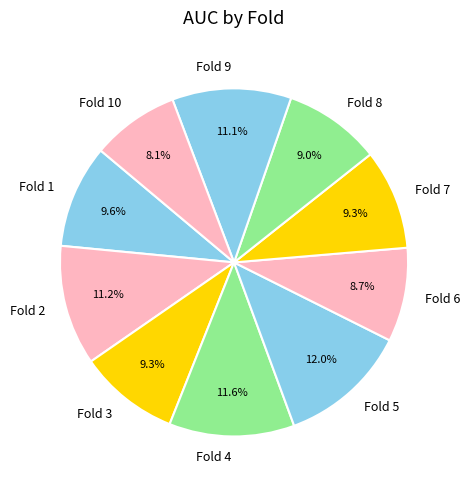

The Fold 9 slice represents 11% of the pie. True or false?

True